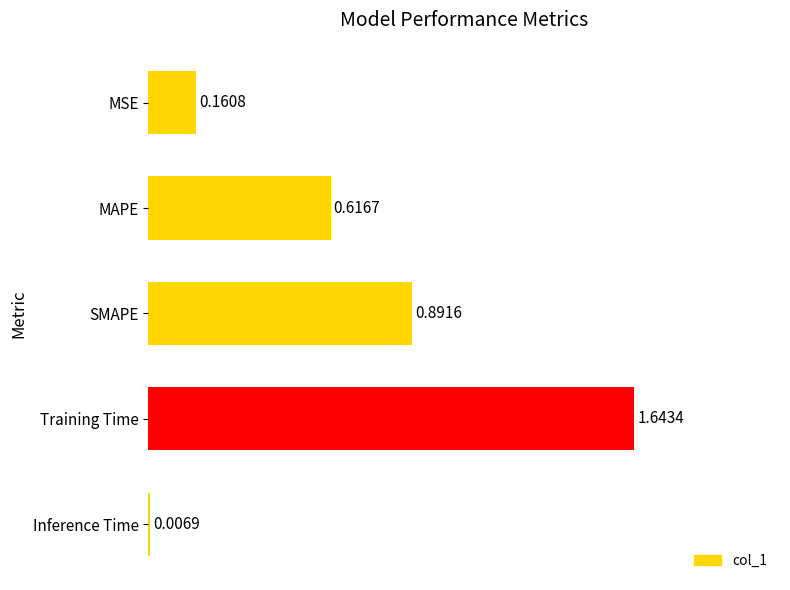

What is the label of the 4th bar from the bottom?

MAPE